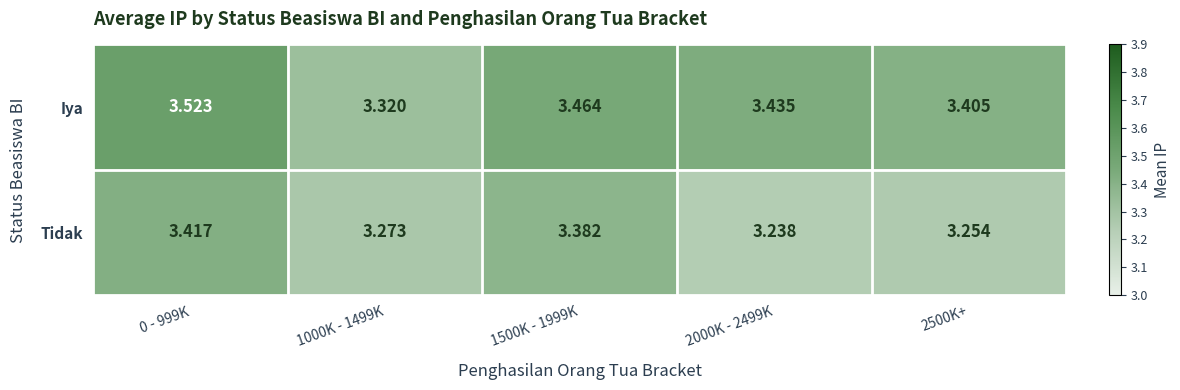

Rank the series at 2000K - 2499K from highest to lowest value.

Iya, Tidak